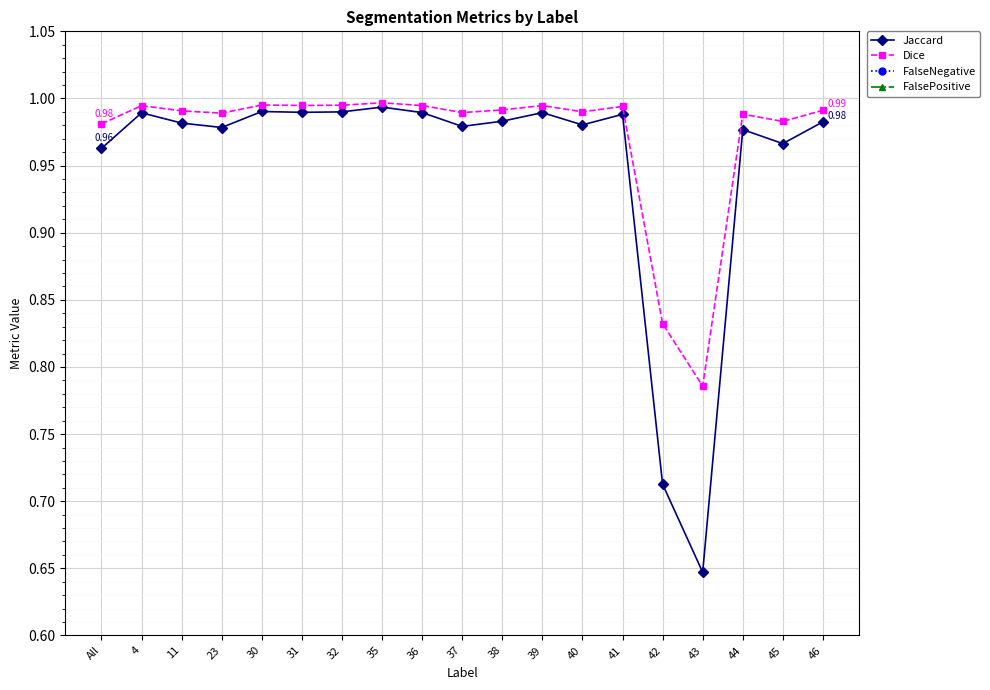

What value does the FalsePositive series have at 43?

0.2